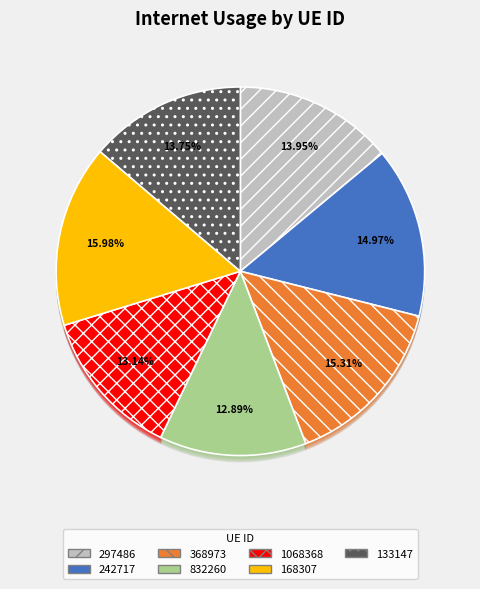

What percentage is NOT represented by 168307?

84.0%